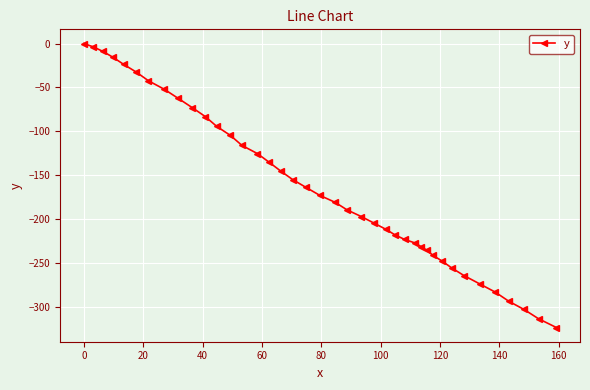

What is the value of the 4th point from the left?

-15.6